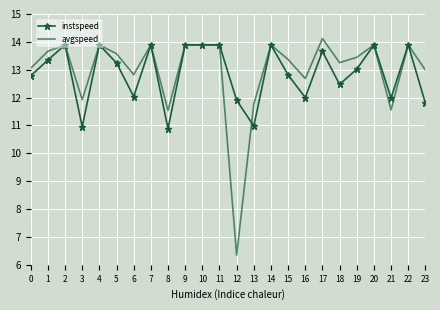

Which series has the largest total across all categories?

avgspeed